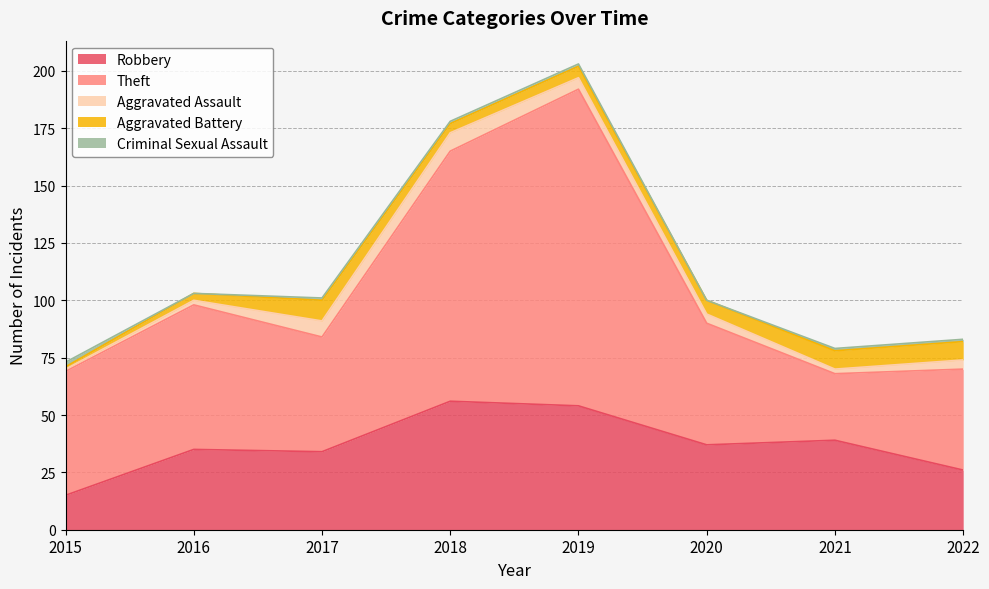

At which label is Aggravated Assault closest to 4?

2020